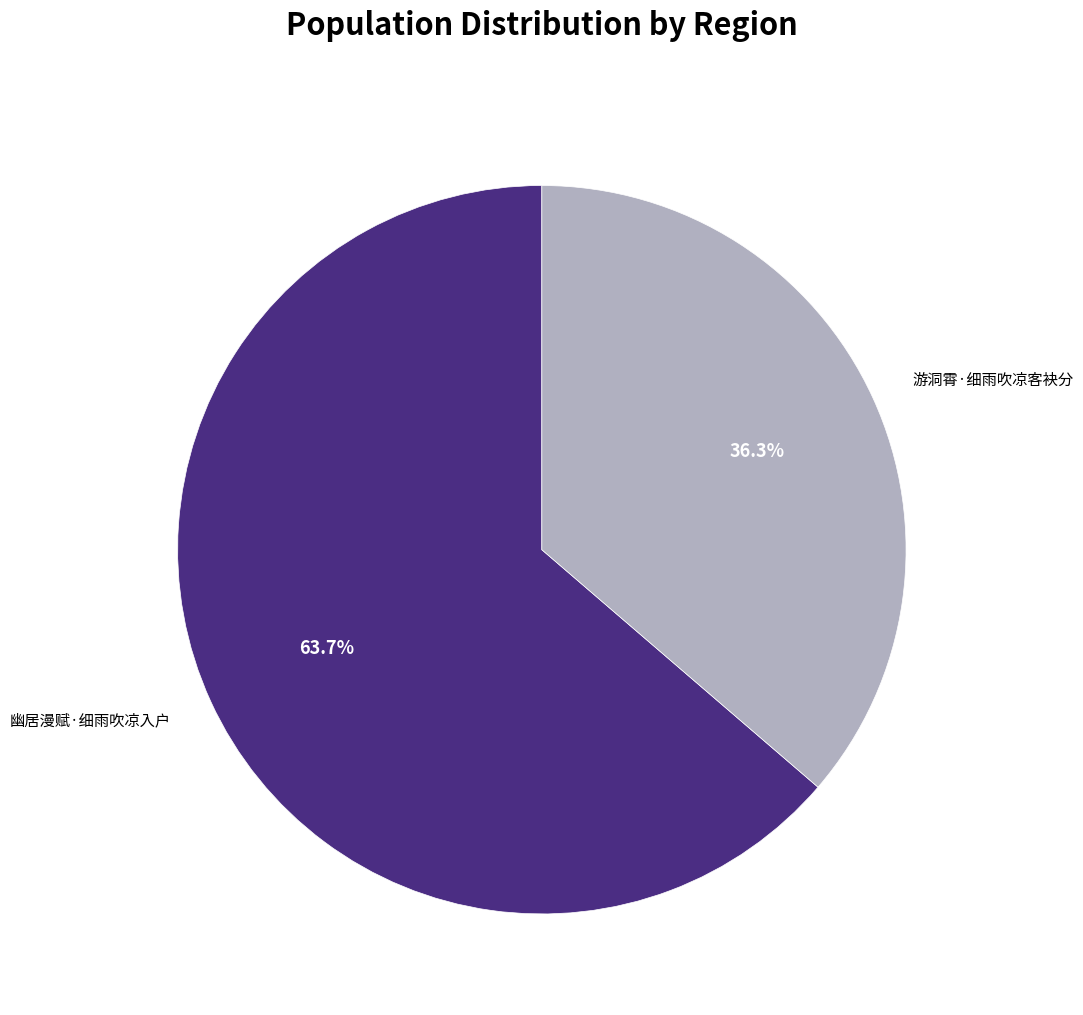

How many slices are in this pie chart?

2